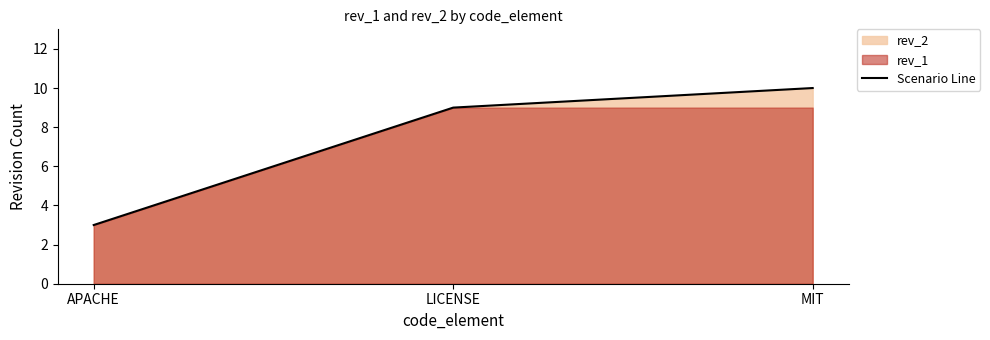

What is the label of the 1st point from the left?

APACHE